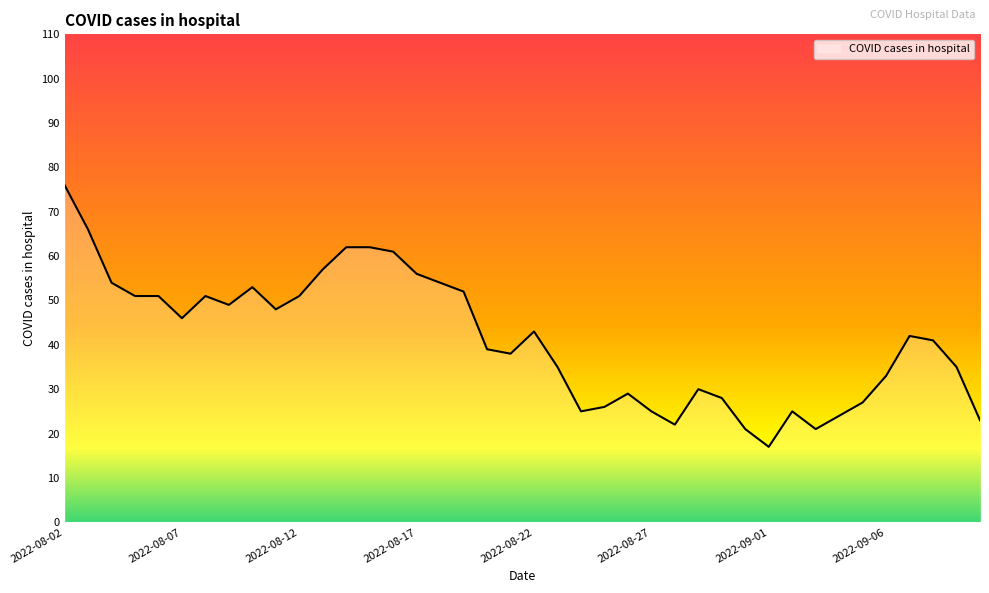

What is the maximum value shown in the chart?

76